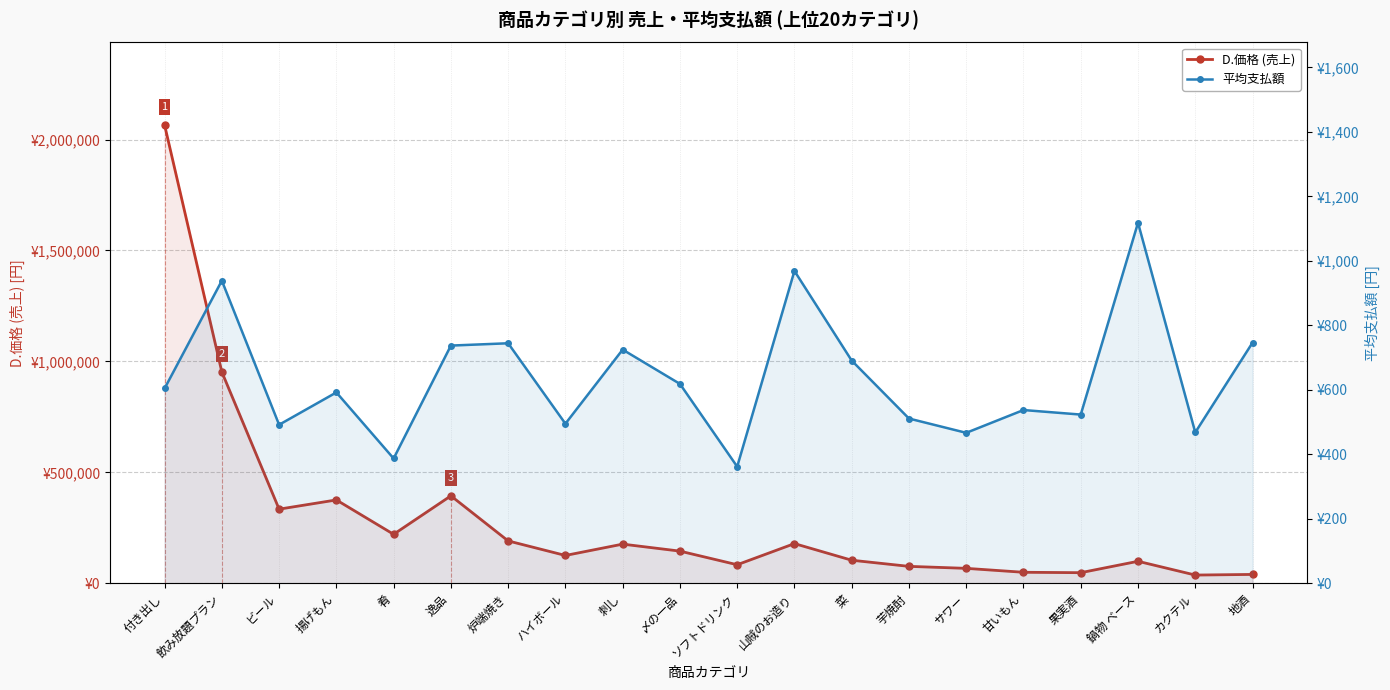

What is the minimum value shown in the chart?

362.0